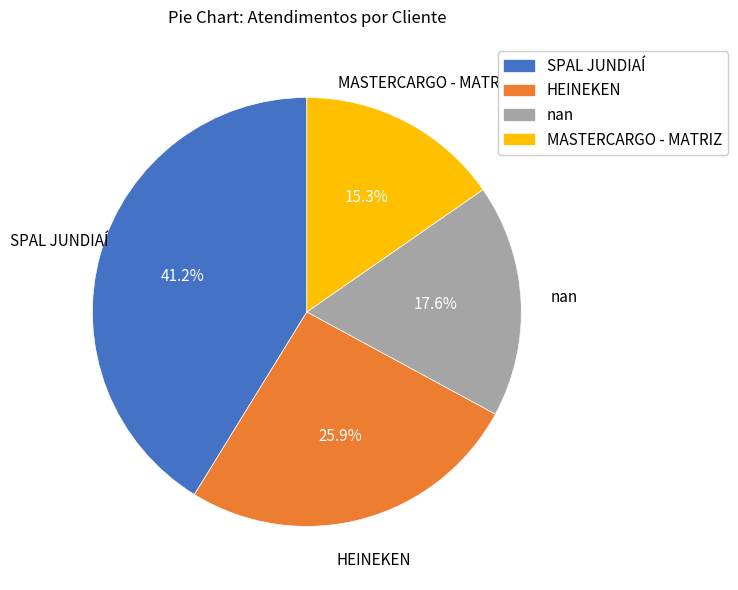

To the nearest percent, what portion does HEINEKEN represent?

26%